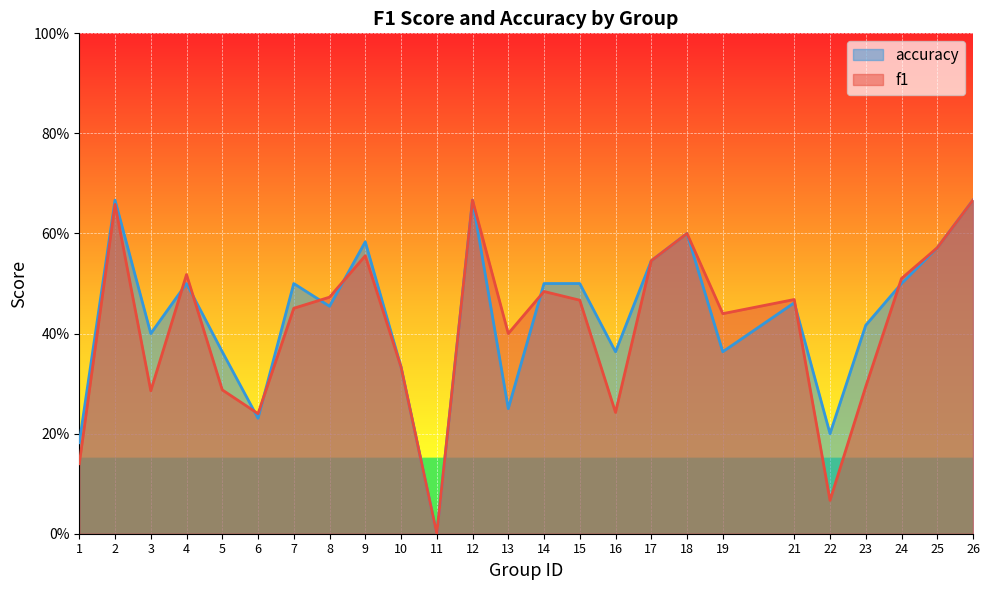

How many lines are shown in the chart?

2